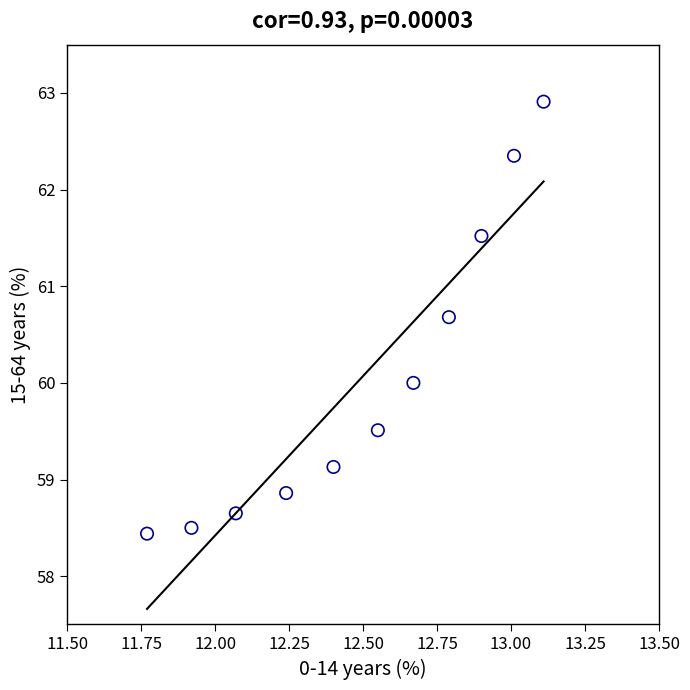

What is the range of X values (max minus min)?

1.3